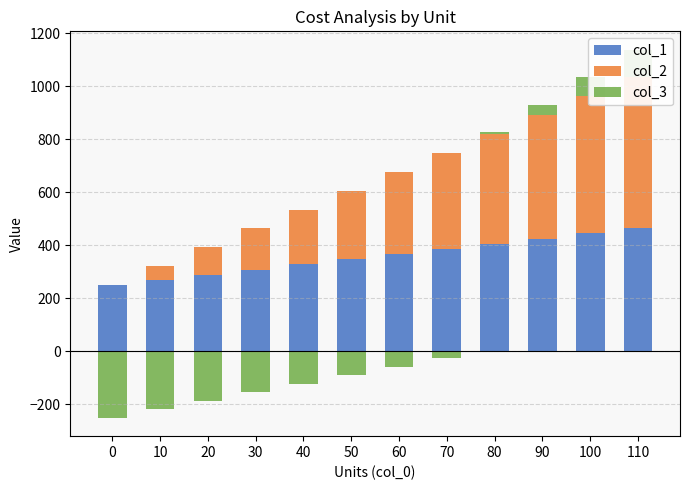

Rank the series by their average value, from lowest to highest.

col_3, col_2, col_1